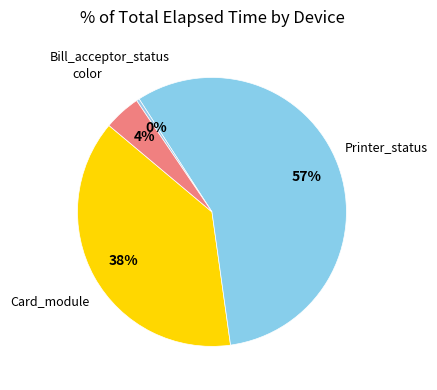

What is the largest slice in the pie chart?

Printer_status